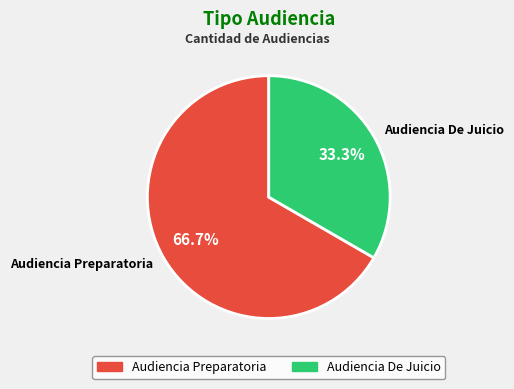

Is there a majority slice in this chart?

Yes